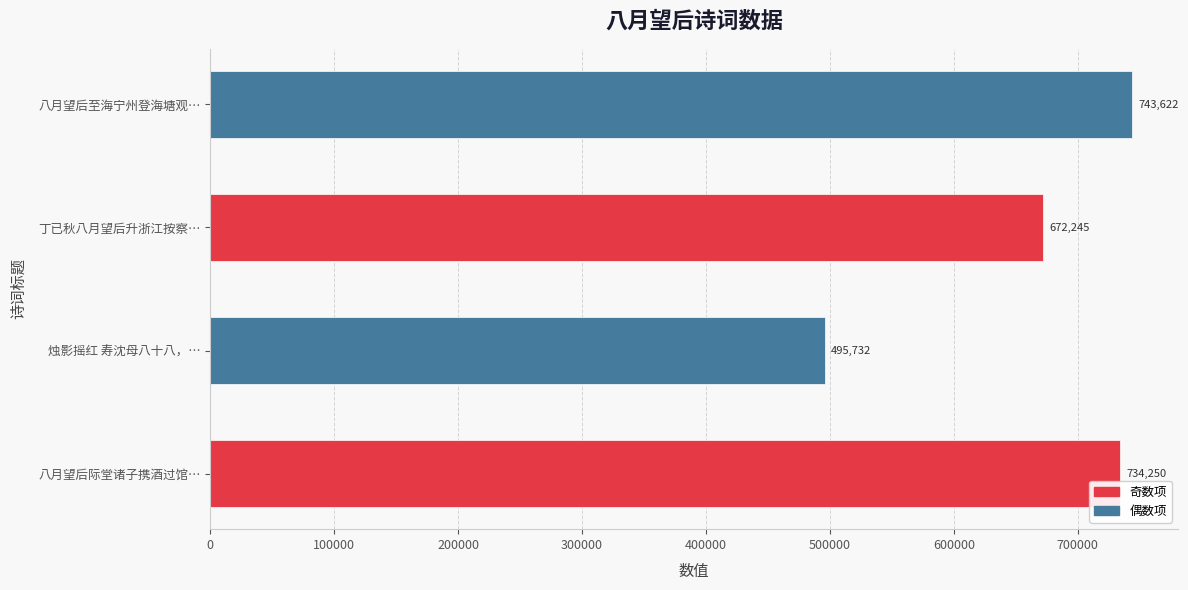

Rank the series by their maximum value, from highest to lowest.

偶数项, 奇数项